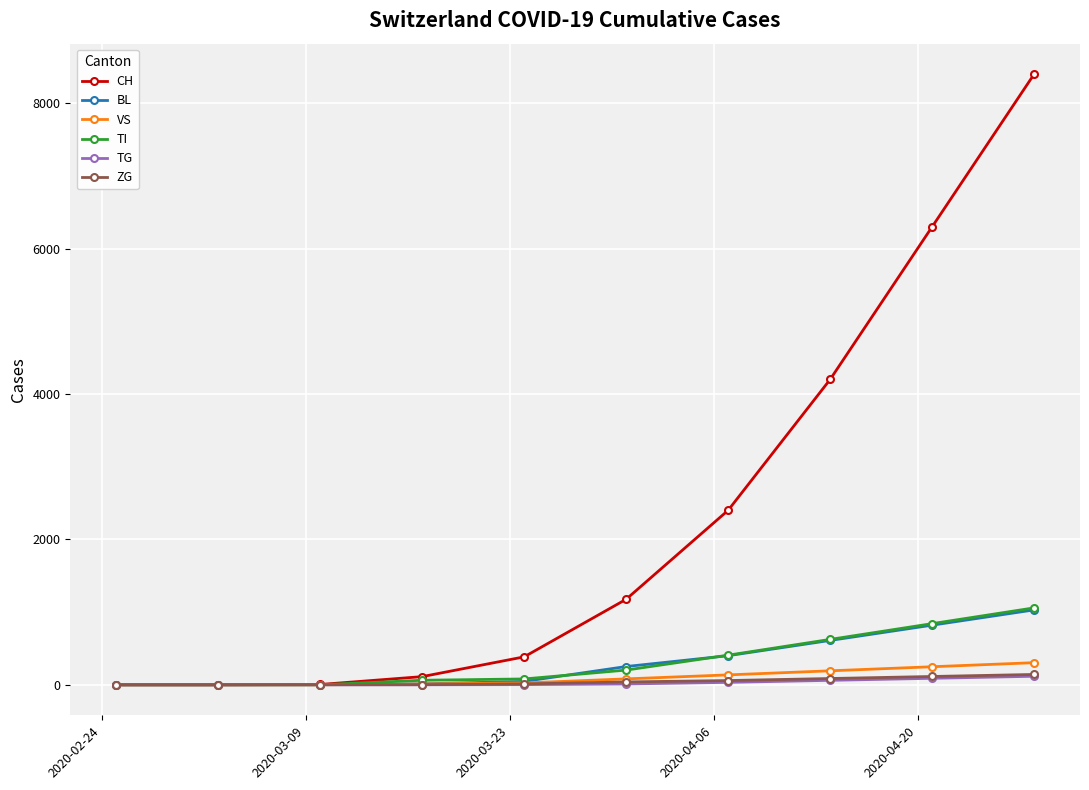

What is the average value of the TG series?

31